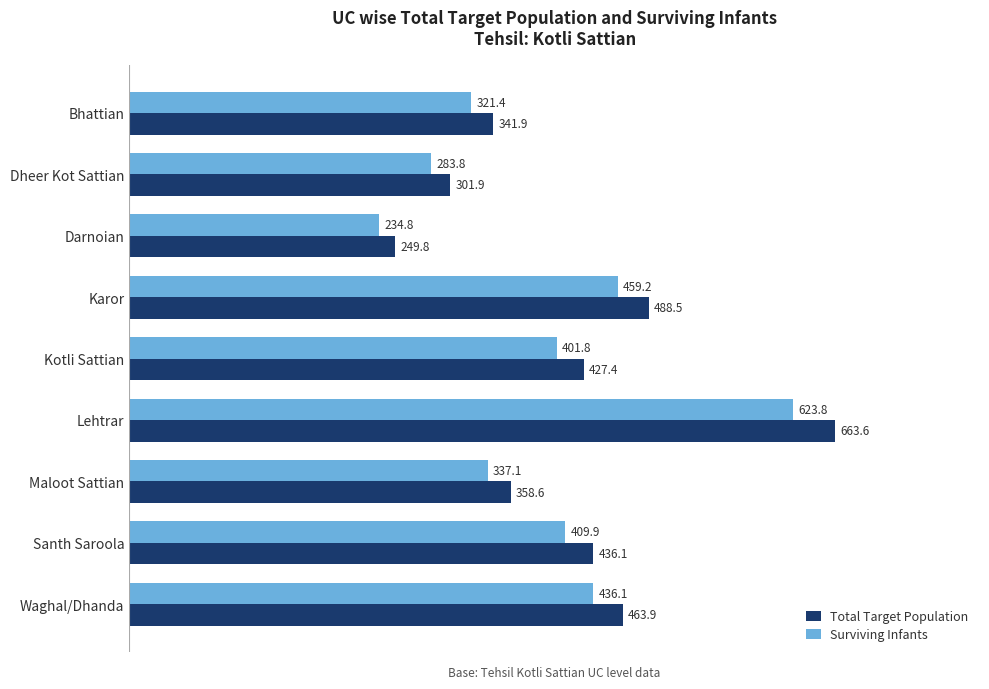

What is the average value of the Total Target Population series?

414.6